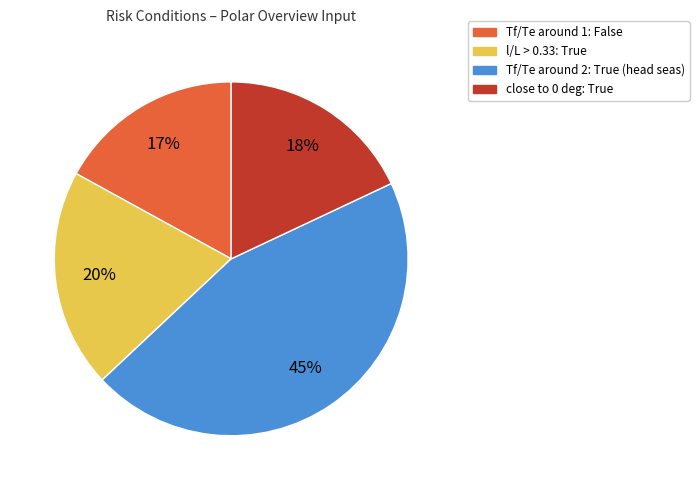

To the nearest percent, what portion does close to 0 deg: True represent?

18%